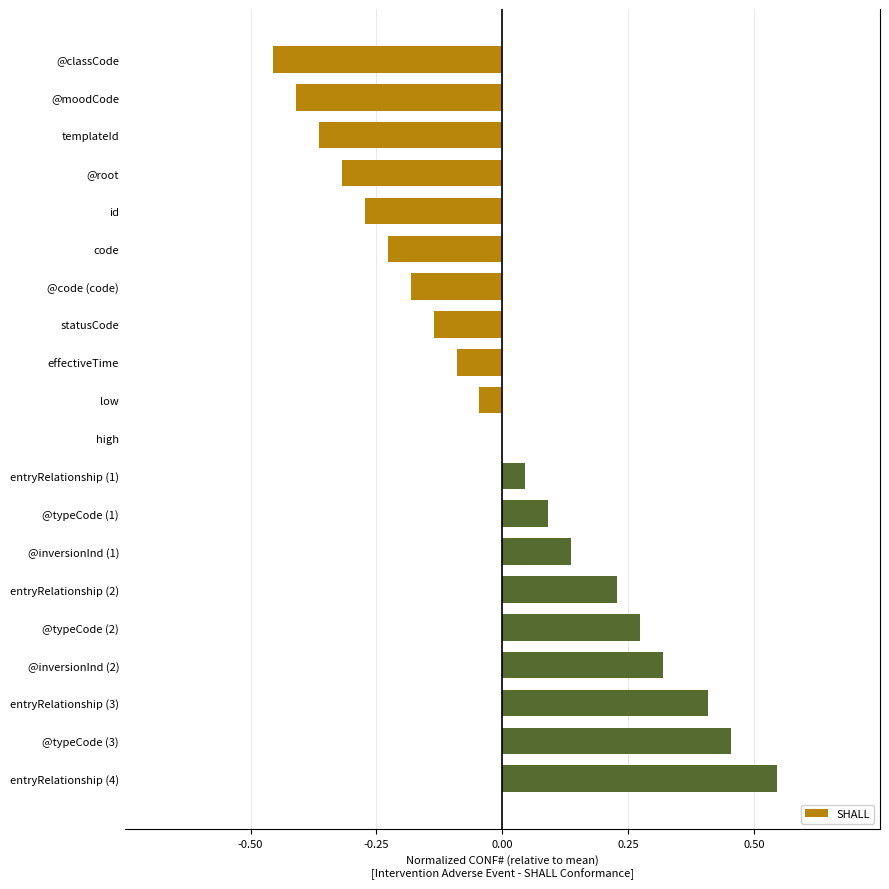

True or false: the data shows 0.0 at high.

True